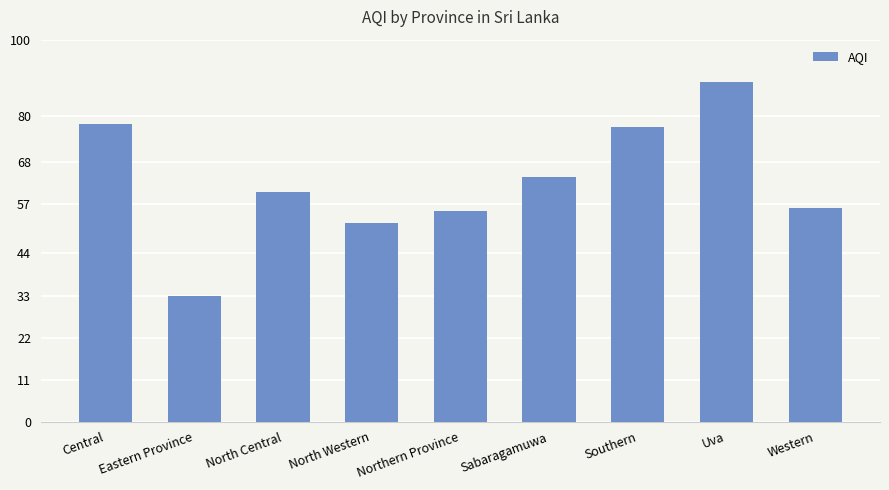

Are the bars horizontal?

No